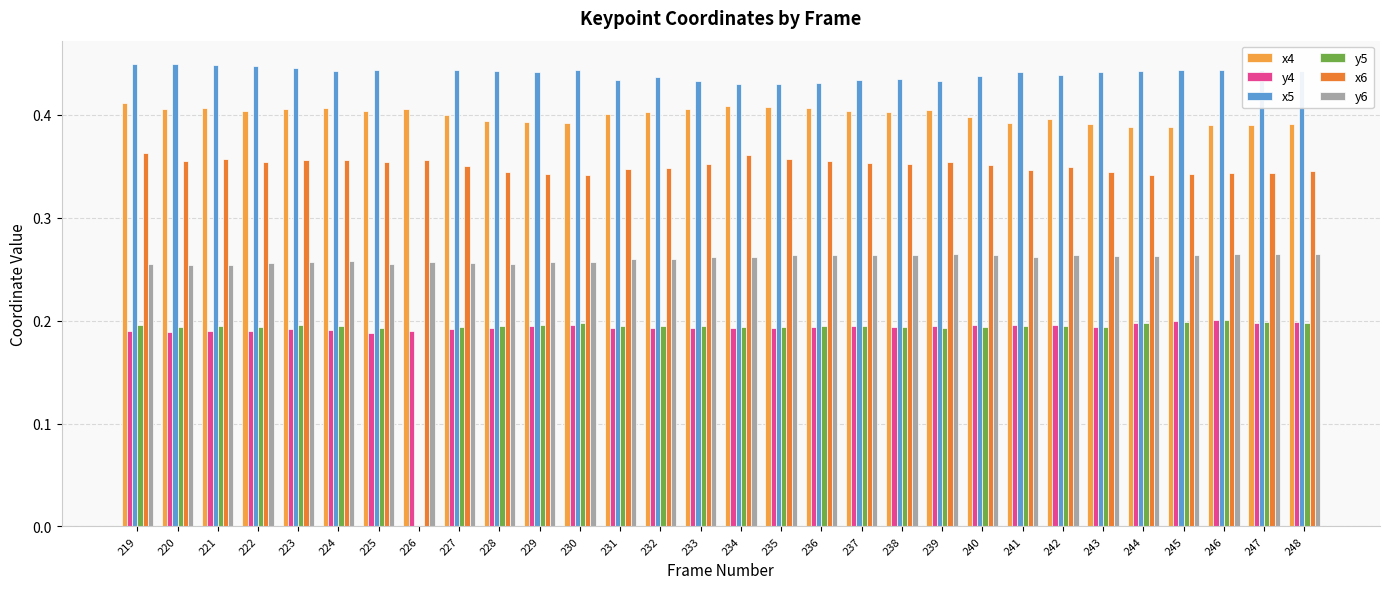

Is the value of y5 at 233 greater than the value of x4 at 232?

No